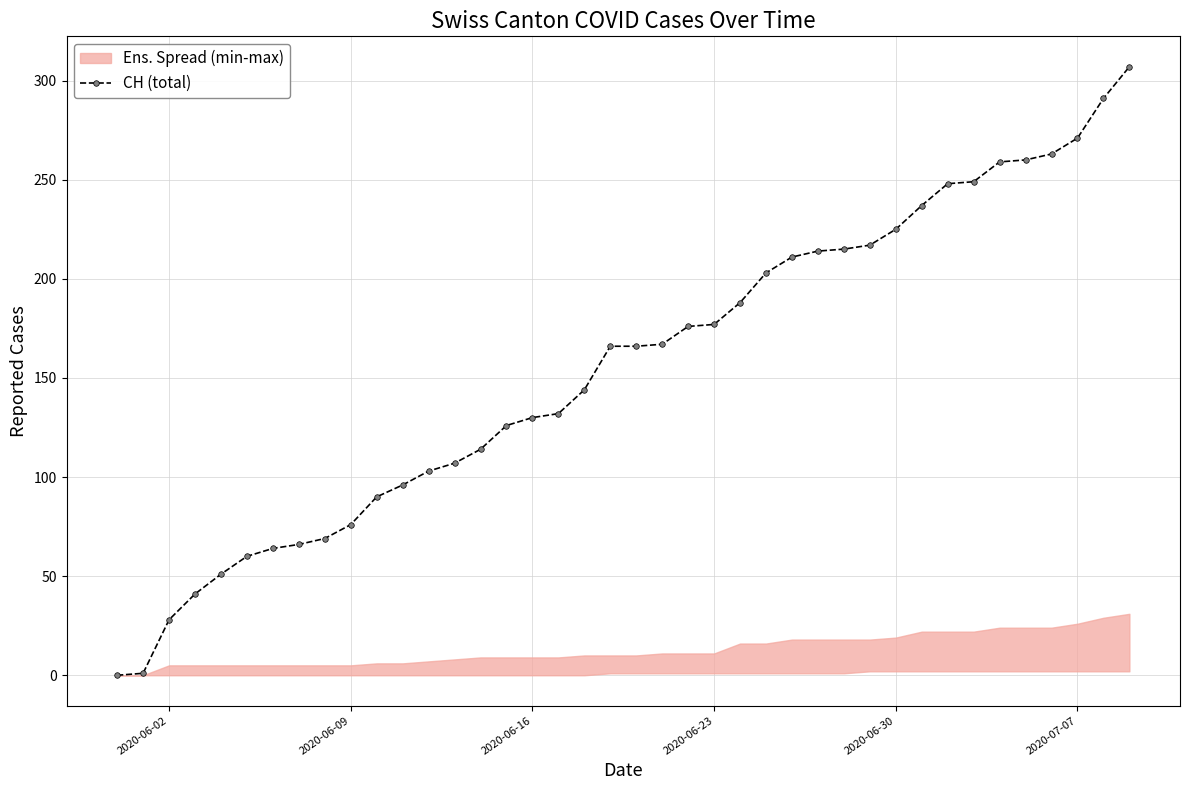

What is the maximum value for CH (total)?

307